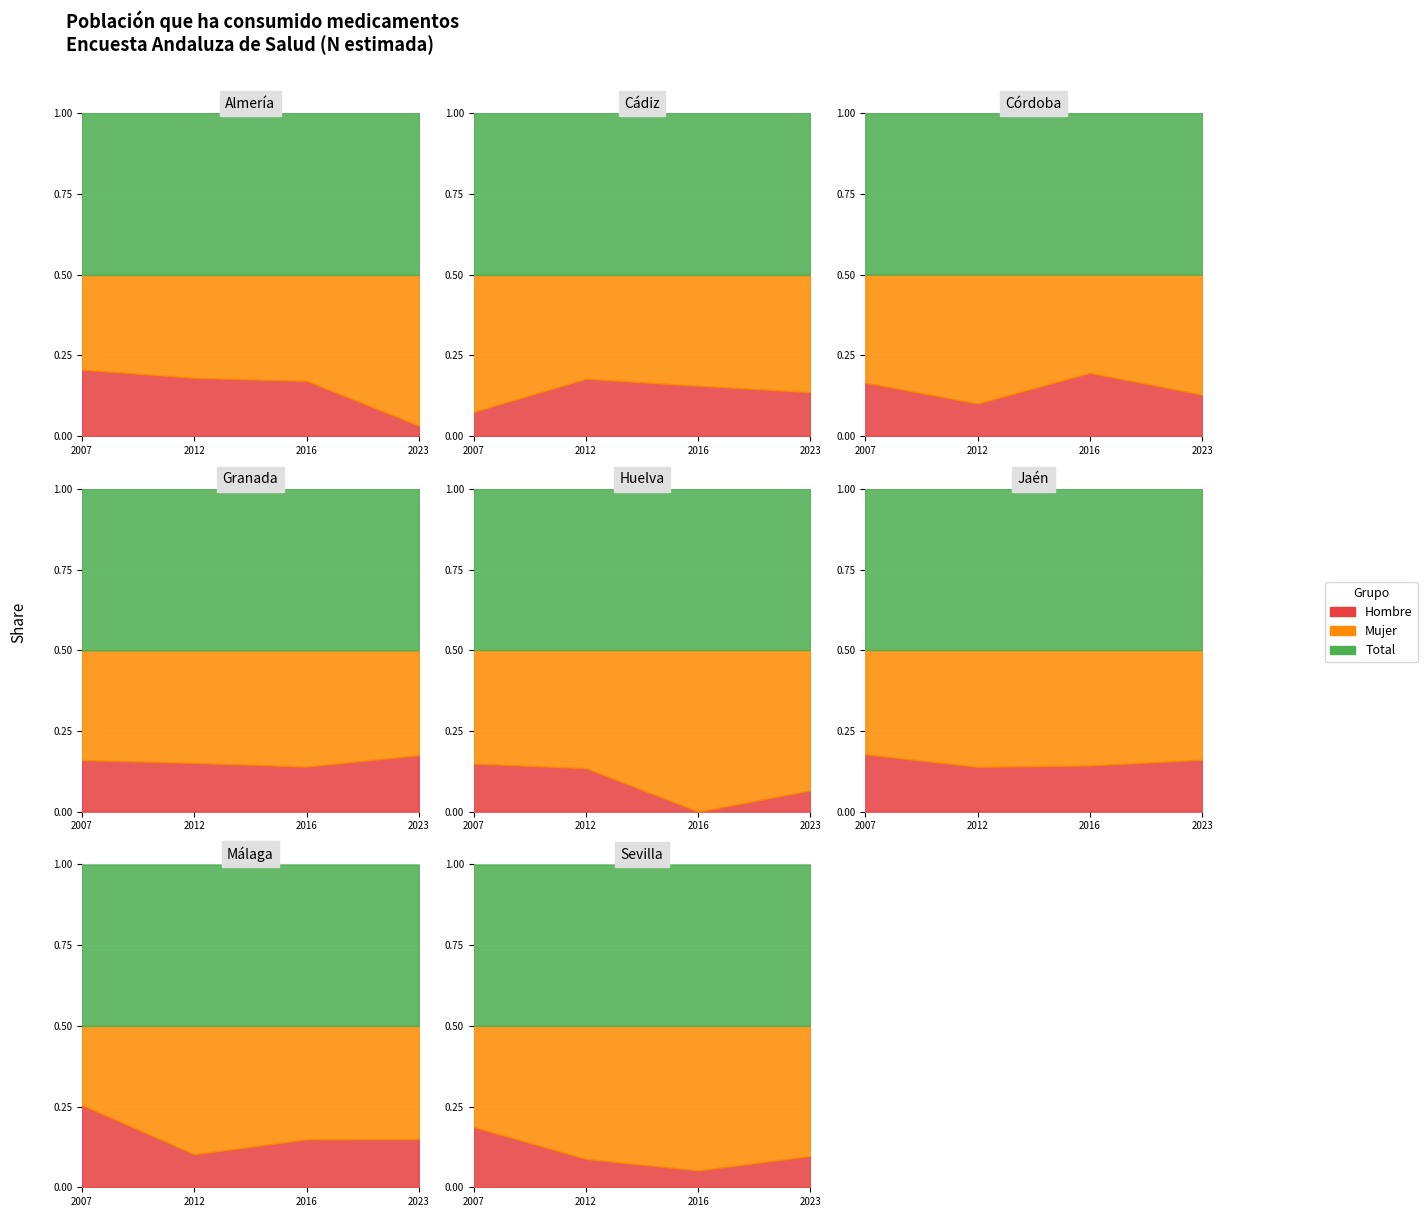

True or false: Total and Hombre cross at least once.

False